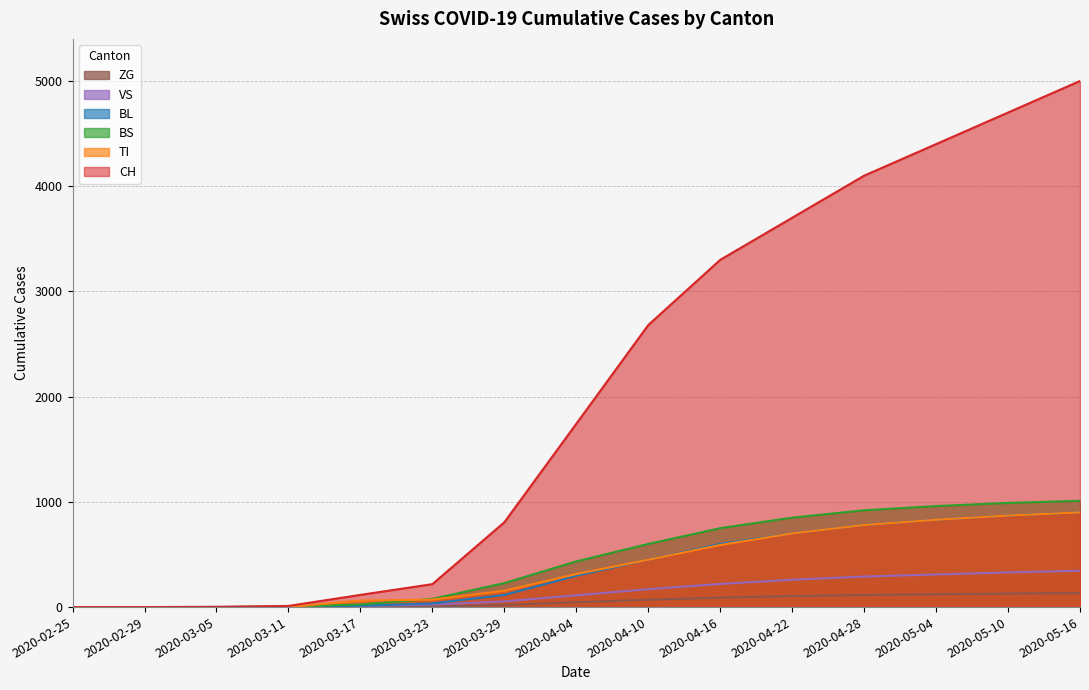

What are all the series names shown in the legend?

ZG, VS, BL, BS, TI, CH